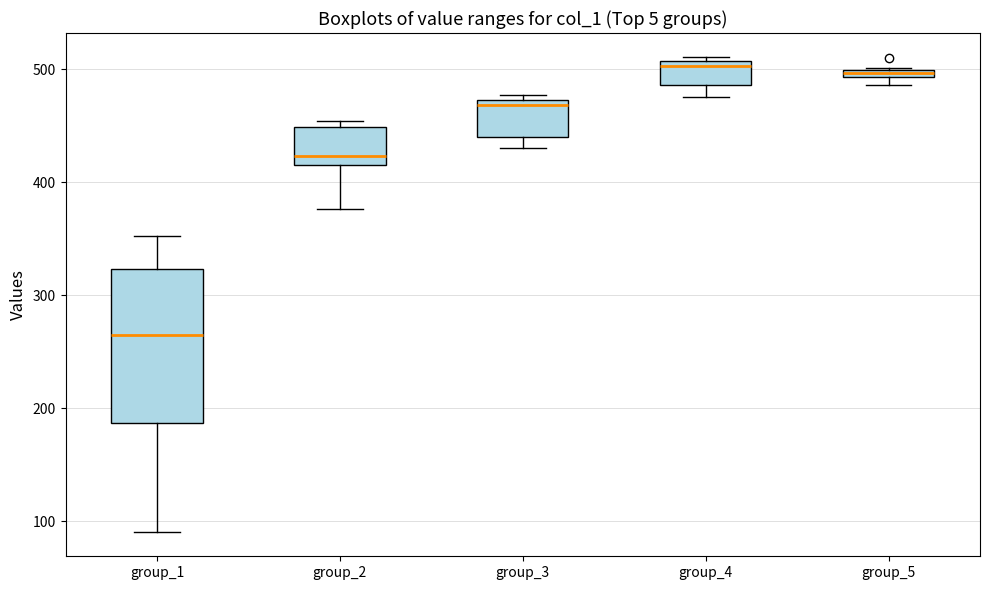

Where is the upper edge of the box for group_5 on the y-axis? The values are not printed on the chart, so give them approximately, as read against the axis.

500